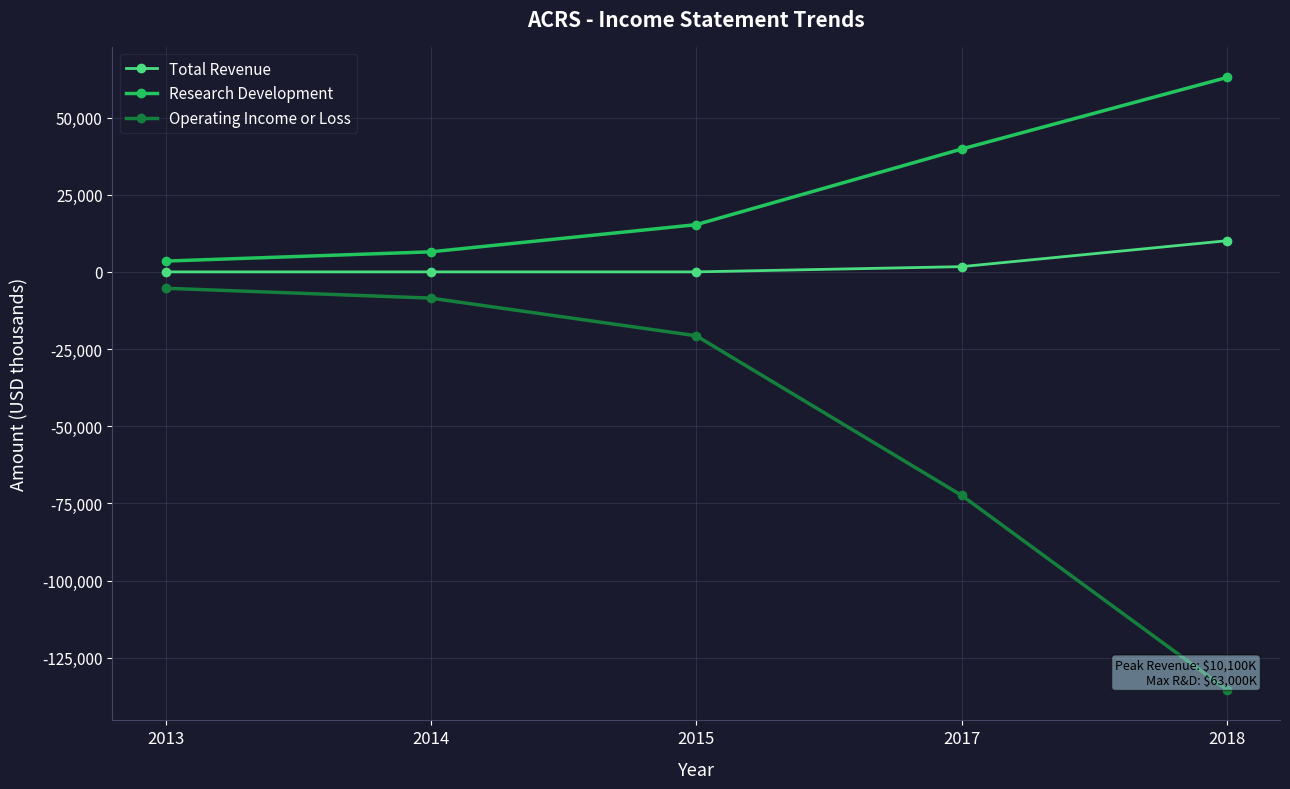

What is the difference between the second highest and second lowest values in the Operating Income or Loss series?

63900